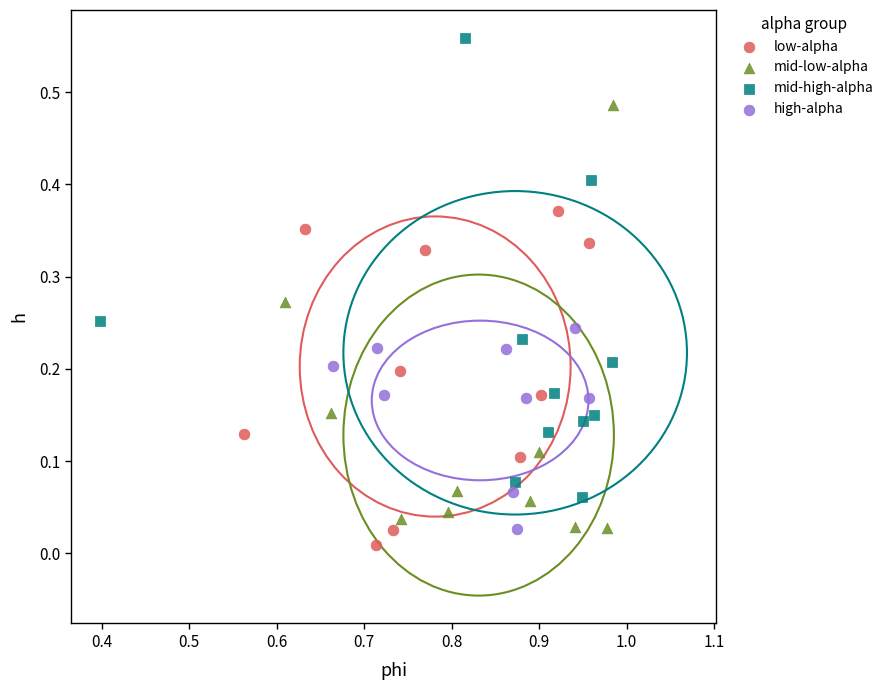

Which series contains the highest Y value?

mid-high-alpha